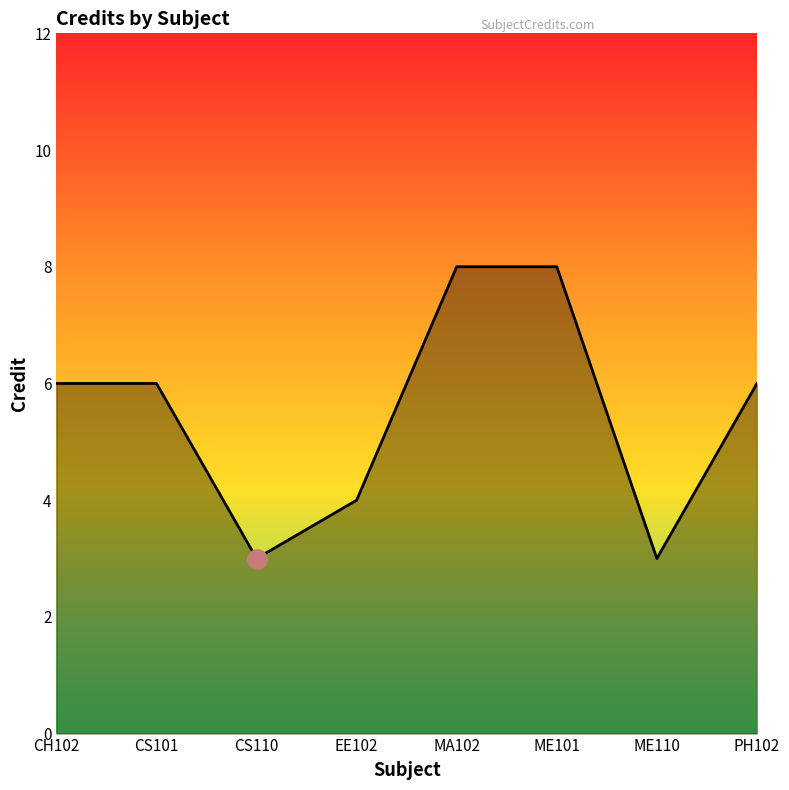

What is the average value?

6